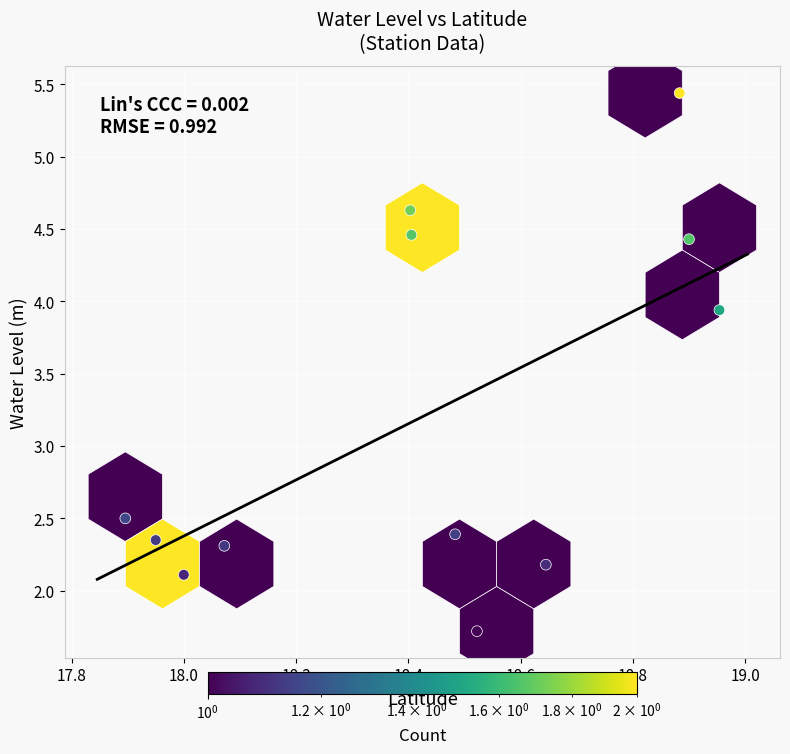

What is the average X value?

18.4